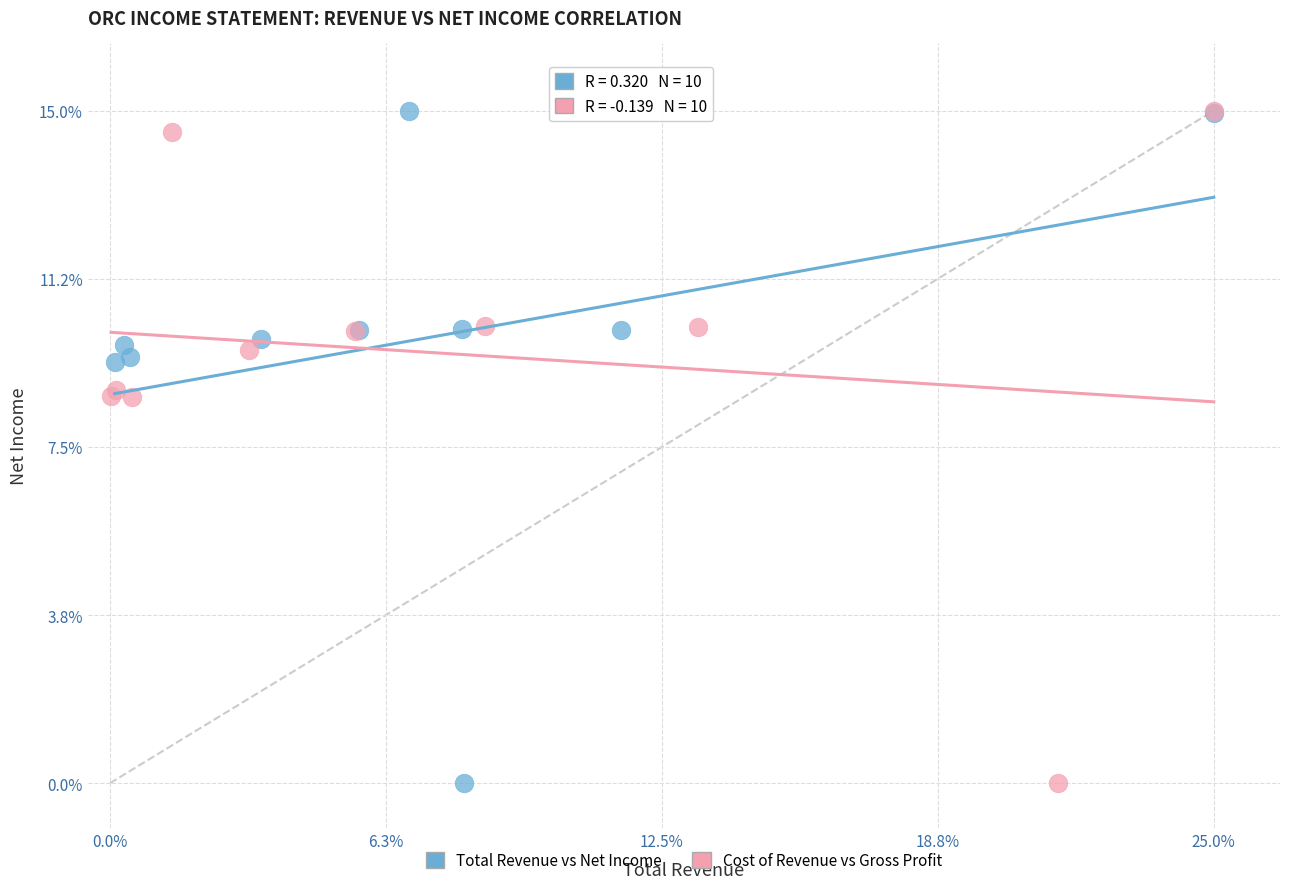

What are all the series names shown in the legend?

Total Revenue vs Net Income, Cost of Revenue vs Gross Profit